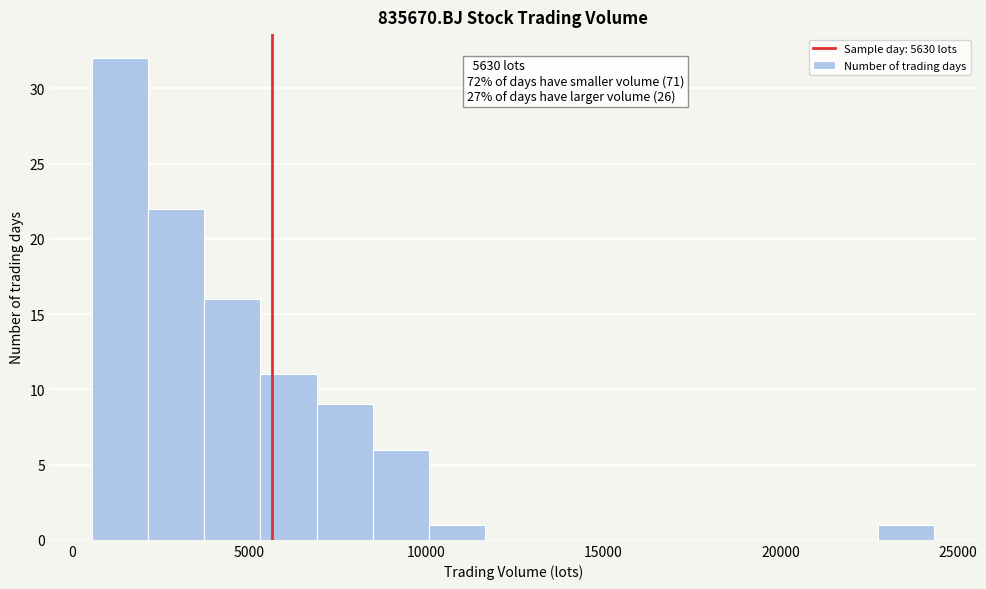

Around what value on the x-axis is the tallest bar? Give the approximate position of its centre, as read against the axis.

1500